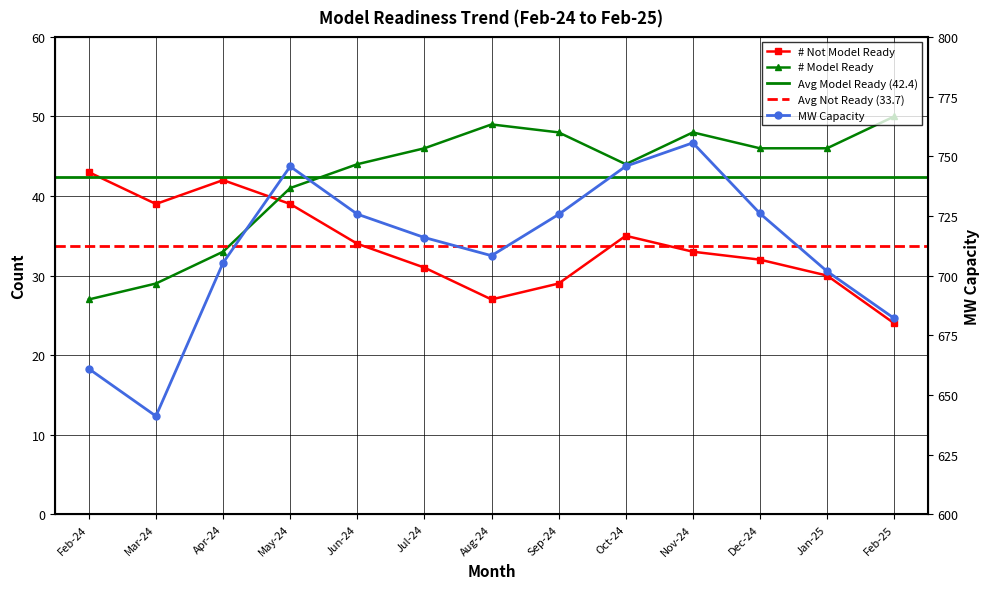

Reading right to left, extract all data points from this chart.

# Not Model Ready: Feb-25=24.0	Jan-25=30.0	Dec-24=32.0	Nov-24=33.0	Oct-24=35.0	Sep-24=29.0	Aug-24=27.0	Jul-24=31.0	Jun-24=34.0	May-24=39.0	Apr-24=42.0	Mar-24=39.0	Feb-24=43.0
# Model Ready: Feb-25=50.0	Jan-25=46.0	Dec-24=46.0	Nov-24=48.0	Oct-24=44.0	Sep-24=48.0	Aug-24=49.0	Jul-24=46.0	Jun-24=44.0	May-24=41.0	Apr-24=33.0	Mar-24=29.0	Feb-24=27.0
MW Capacity: Feb-25=682.1	Jan-25=701.8	Dec-24=726.0	Nov-24=755.6	Oct-24=745.8	Sep-24=725.6	Aug-24=708.3	Jul-24=715.9	Jun-24=725.7	May-24=745.7	Apr-24=705.3	Mar-24=641.1	Feb-24=660.9